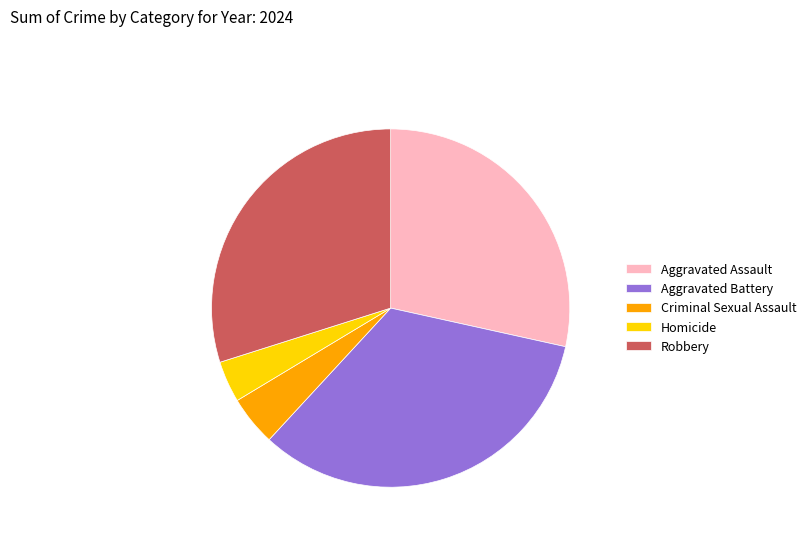

What is the largest slice in the pie chart?

Aggravated Battery